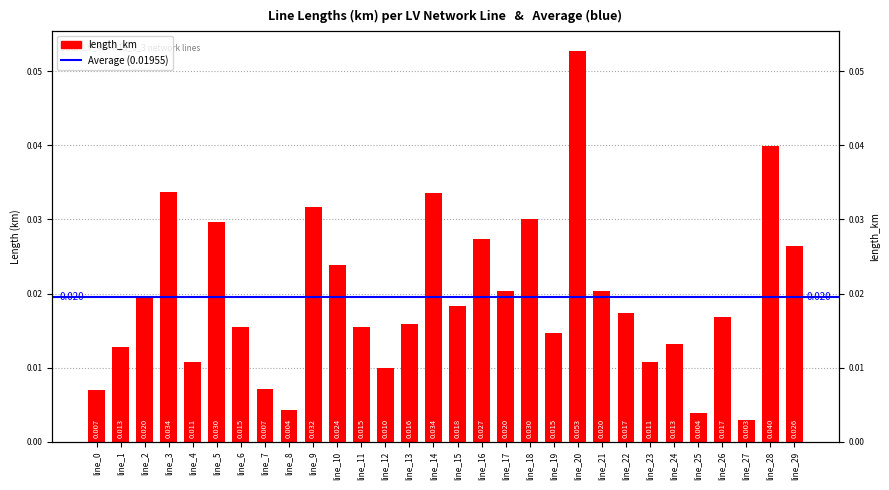

Between line_9 and line_7, which is larger?

line_9